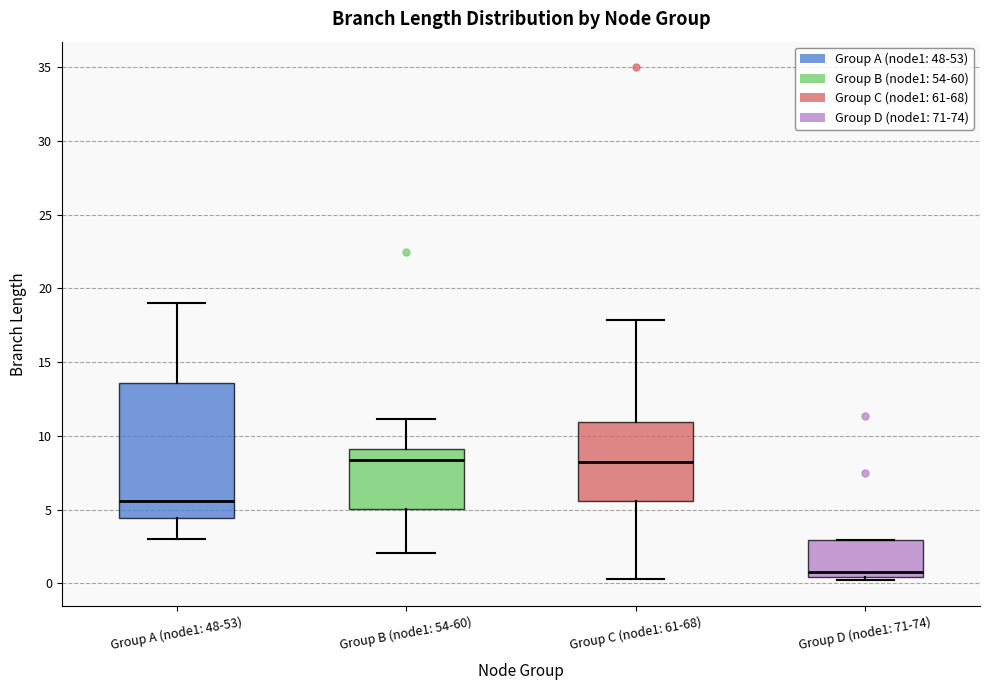

Reading left to right, read every box against the y-axis: the position of its median line, the range the box covers, and the ends of its whiskers. The values are not printed on the chart, so give them approximately, as read against the axis.

Group A (node1: 48-53): median 5.5, box 4.5 to 13.5, whiskers 3.0 to 19.0
Group B (node1: 54-60): median 8.5, box 5.0 to 9.0, whiskers 2.0 to 11.0
Group C (node1: 61-68): median 8.0, box 5.5 to 11.0, whiskers 0.5 to 18.0
Group D (node1: 71-74): median 1.0, box 0.5 to 3.0, whiskers 0.0 to 3.0